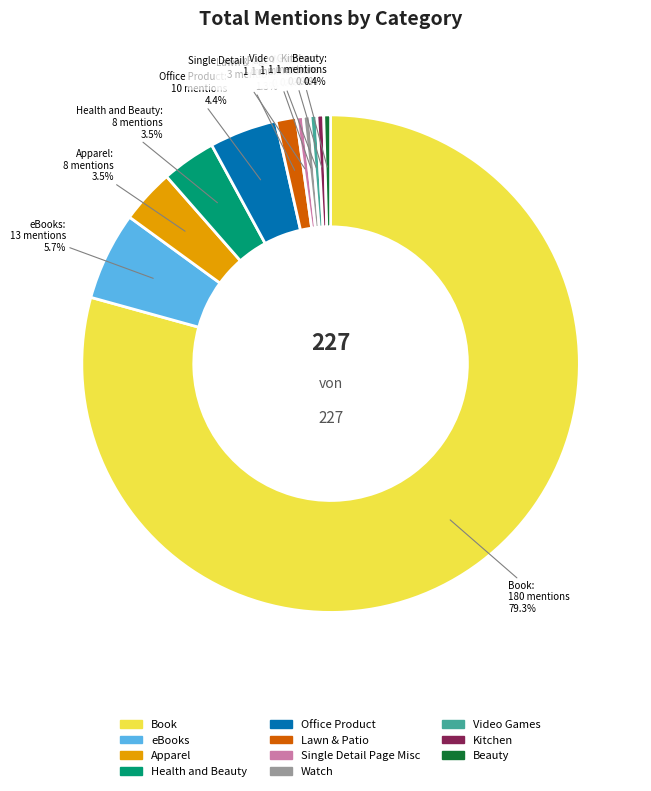

Which slice is the largest?

Book